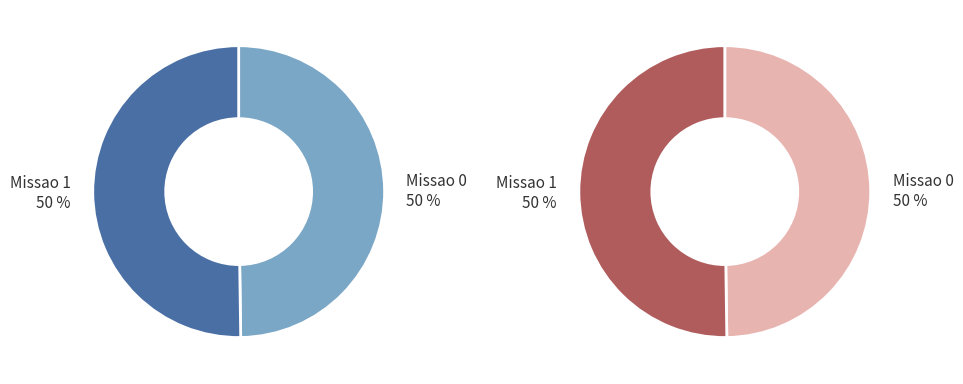

Between Missao 0 and Missao 1, which is larger?

Missao 1